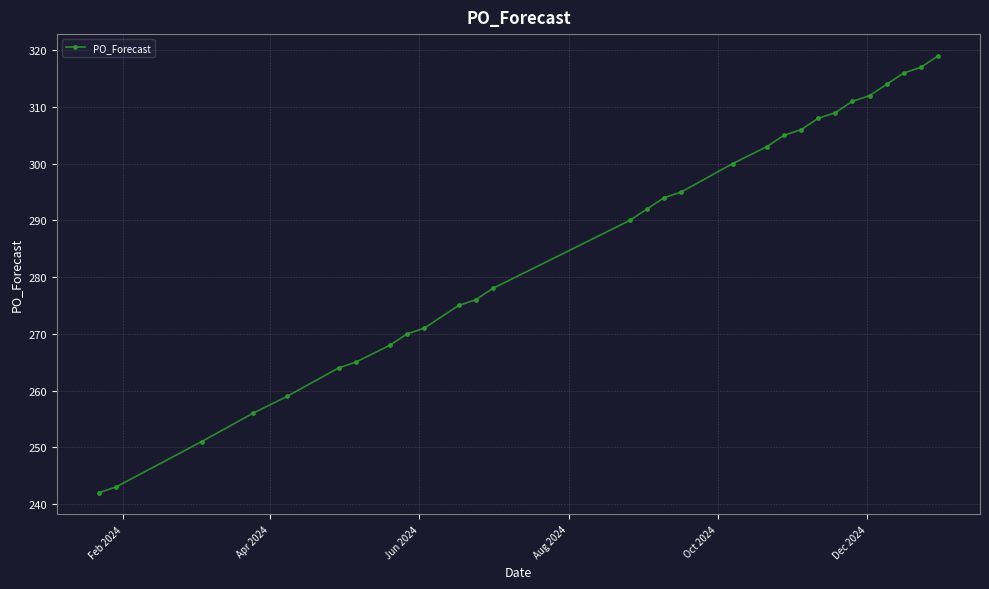

What is the maximum value shown in the chart?

319